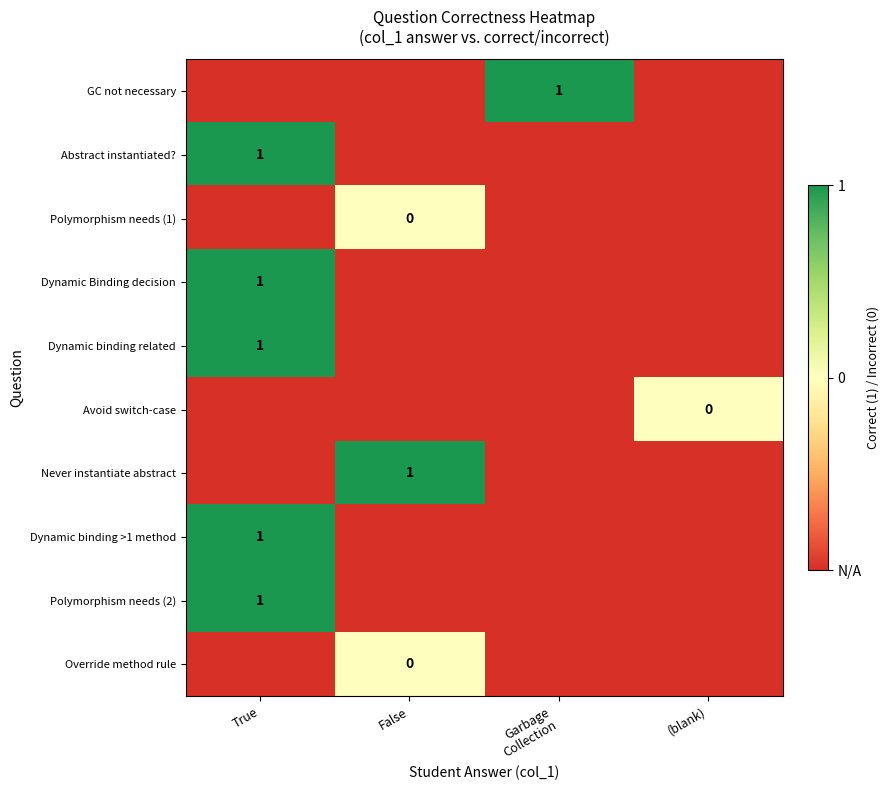

Is it true that Abstract instantiated? equals 1 at True?

True